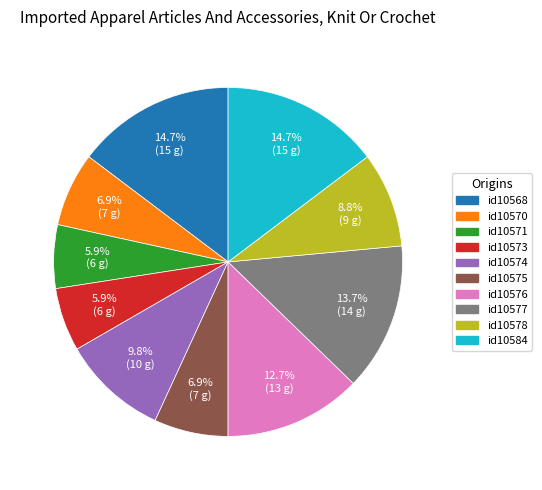

Count the number of slices in the pie.

10